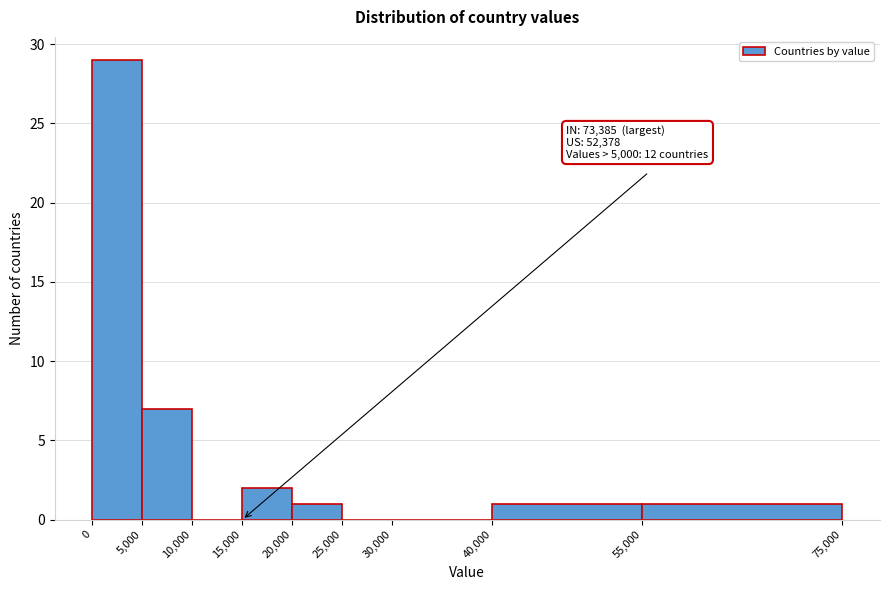

Which range on the x-axis has the tallest bar?

0 to 5,000